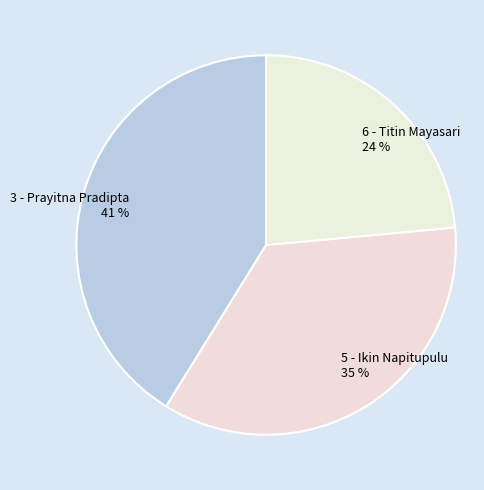

How many segments does this pie chart have?

3